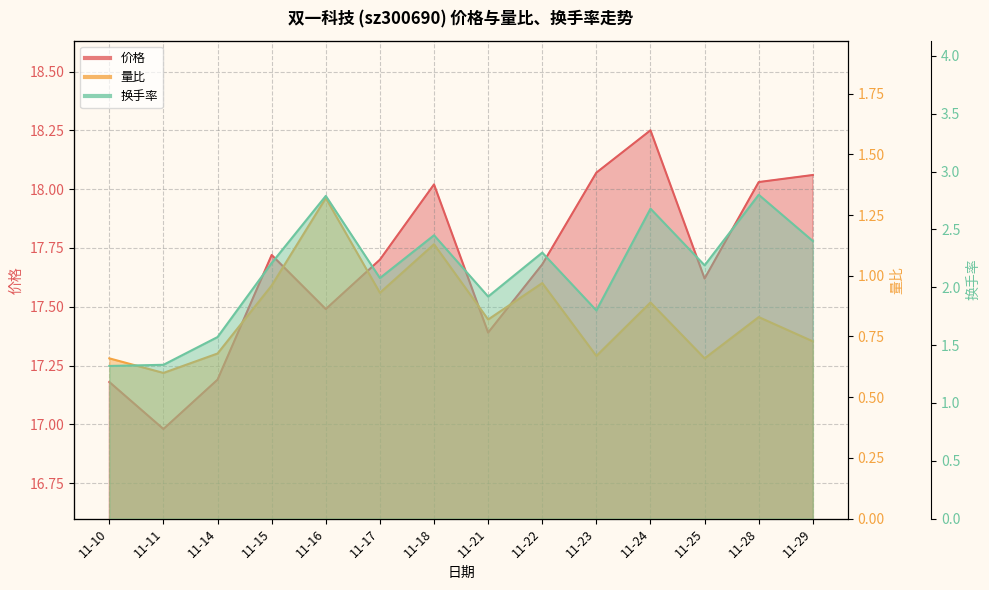

Between 11-10 and 11-29, which is larger?

11-29